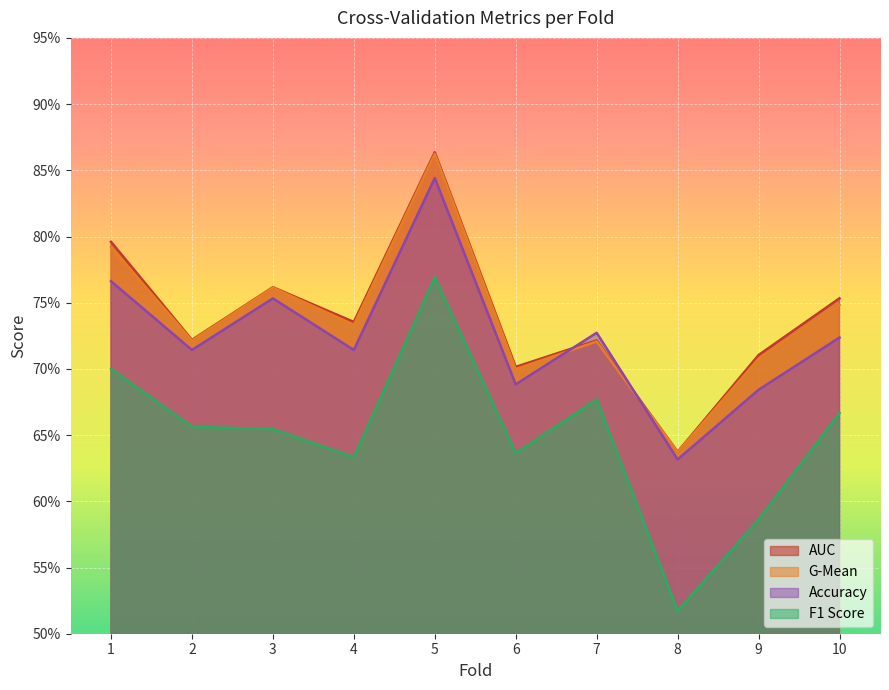

How many lines are shown in the chart?

4